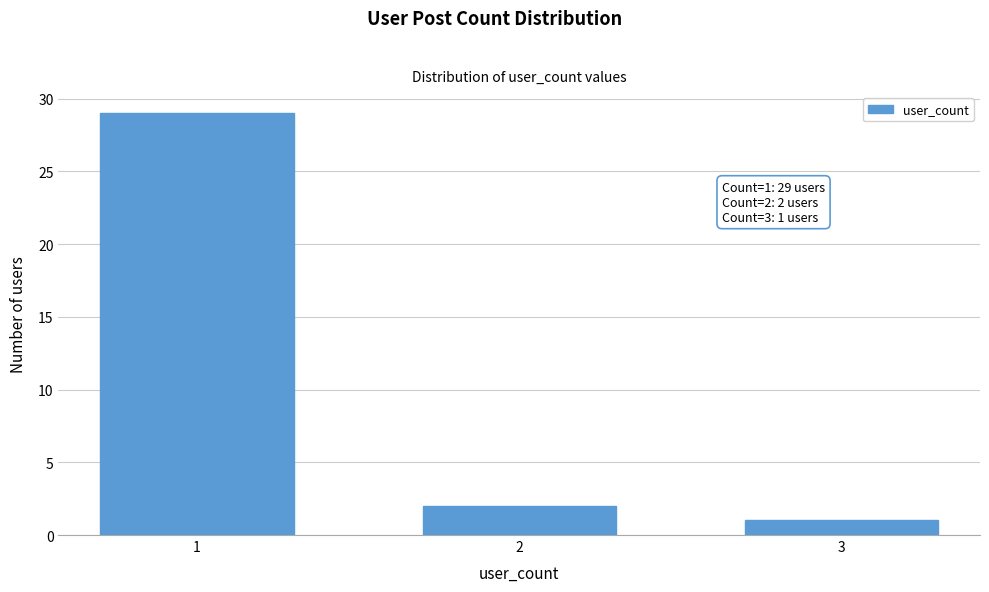

Reading left to right, list all the values displayed in this chart.

29	2	1